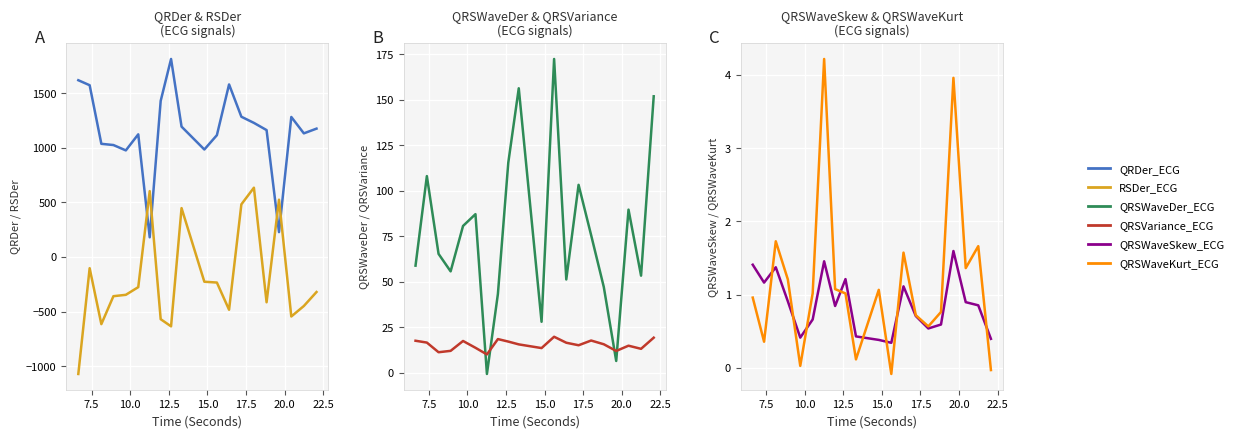

What is the lowest value of the QRSWaveDer_ECG series?

-0.5